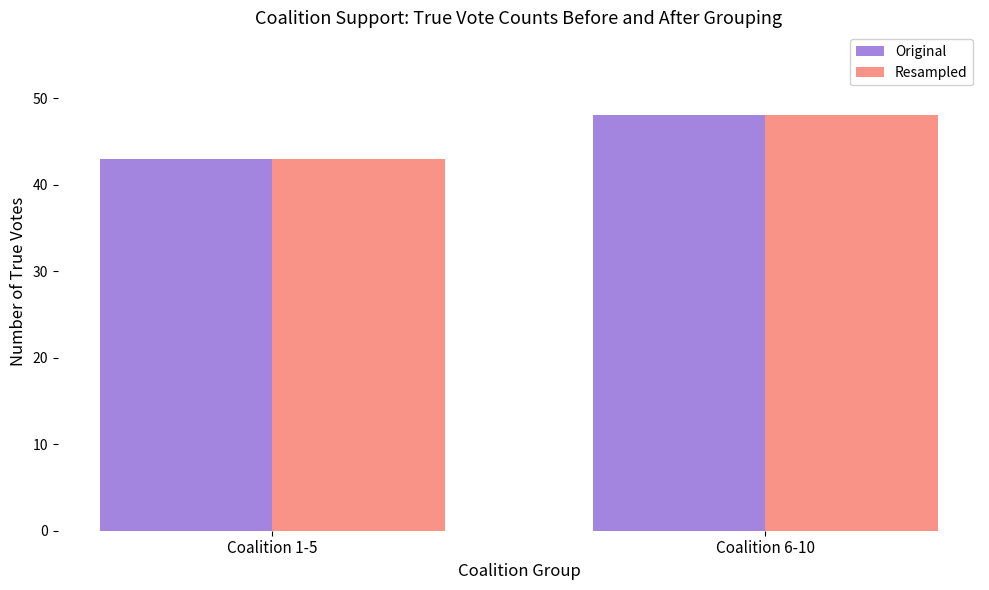

Are the bars grouped side by side (vs. stacked)?

Yes